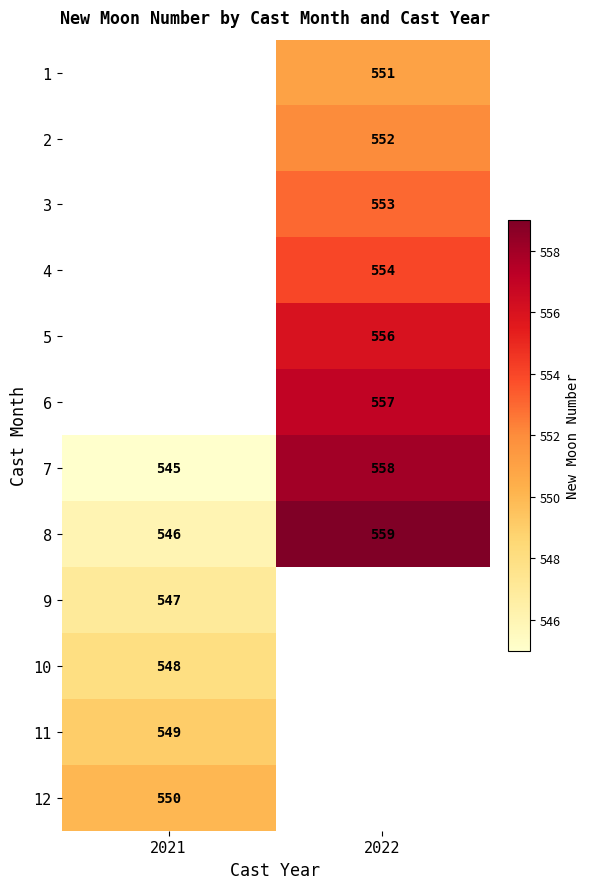

List the labels in order of 7 value, largest first.

2022, 2021